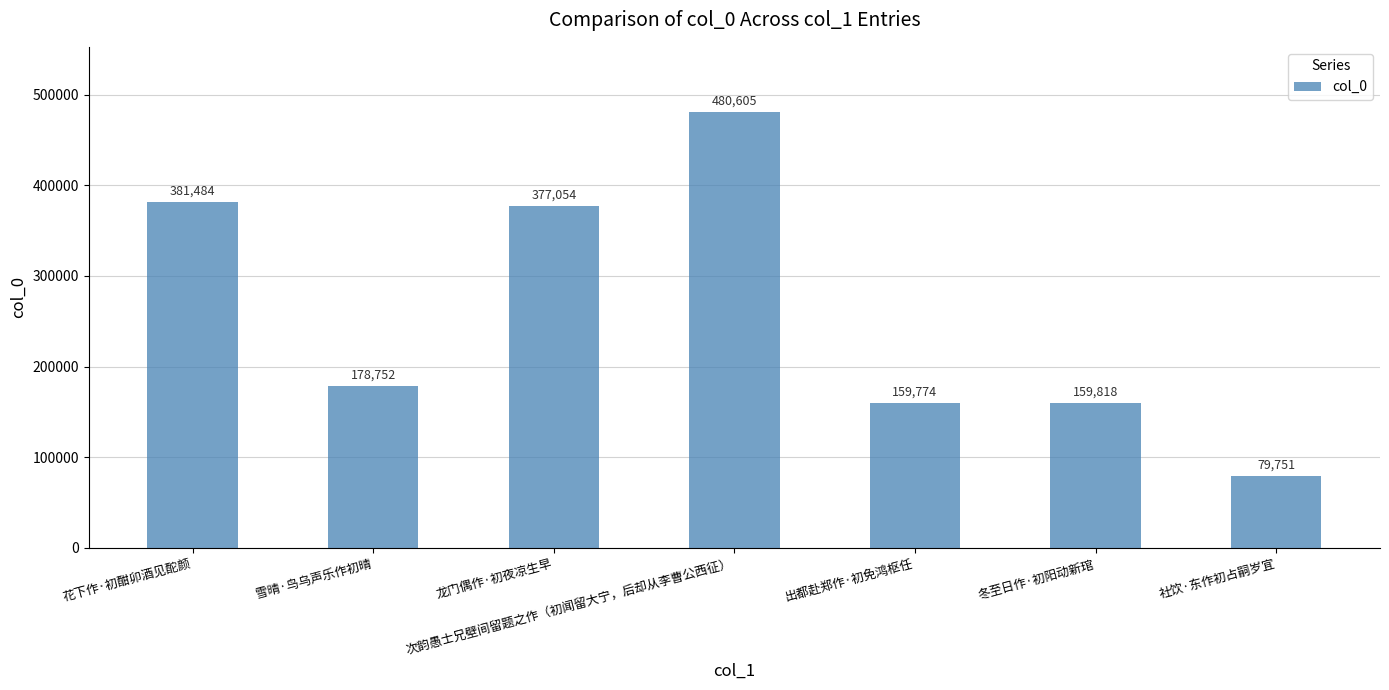

What is the difference between the maximum and second lowest values?

320831